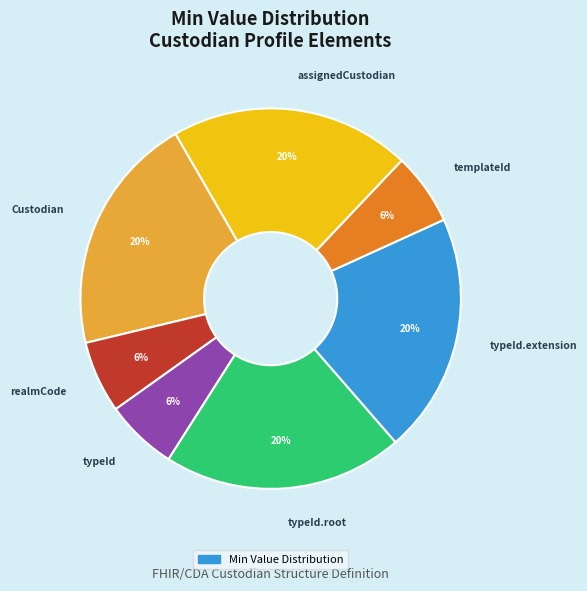

To the nearest percent, what is the difference between the largest and smallest slice percentages?

14%